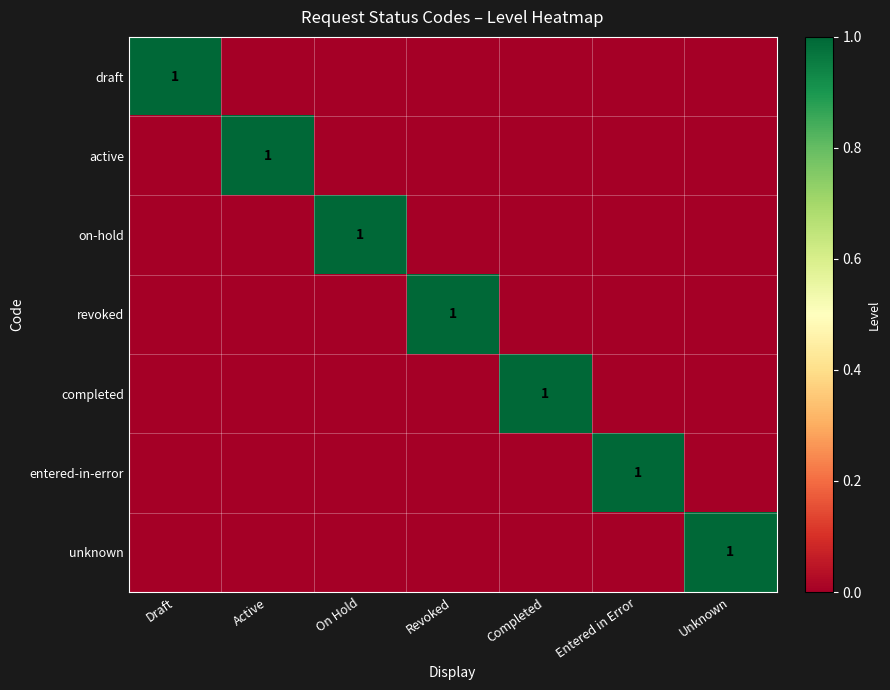

True or false: on-hold has a value of 0 at On Hold.

False